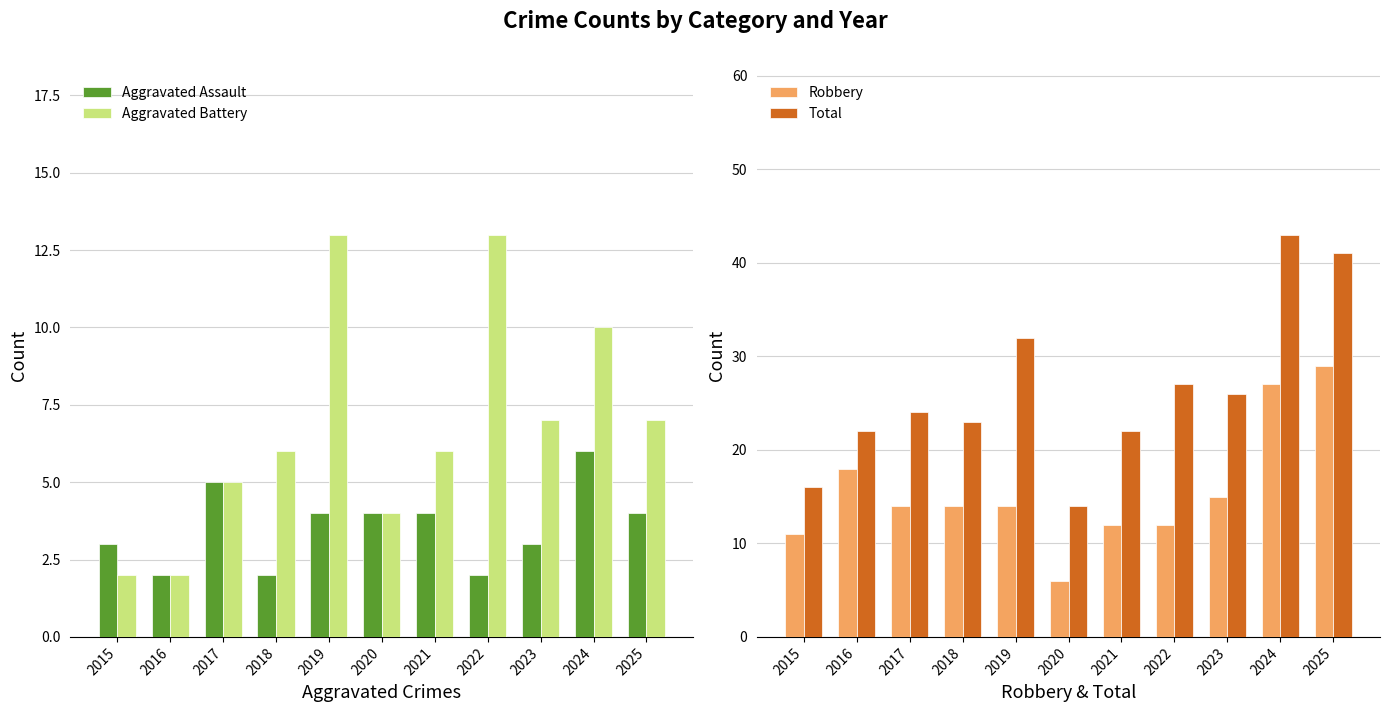

What is the spread (max minus min) of values at 2019?

28